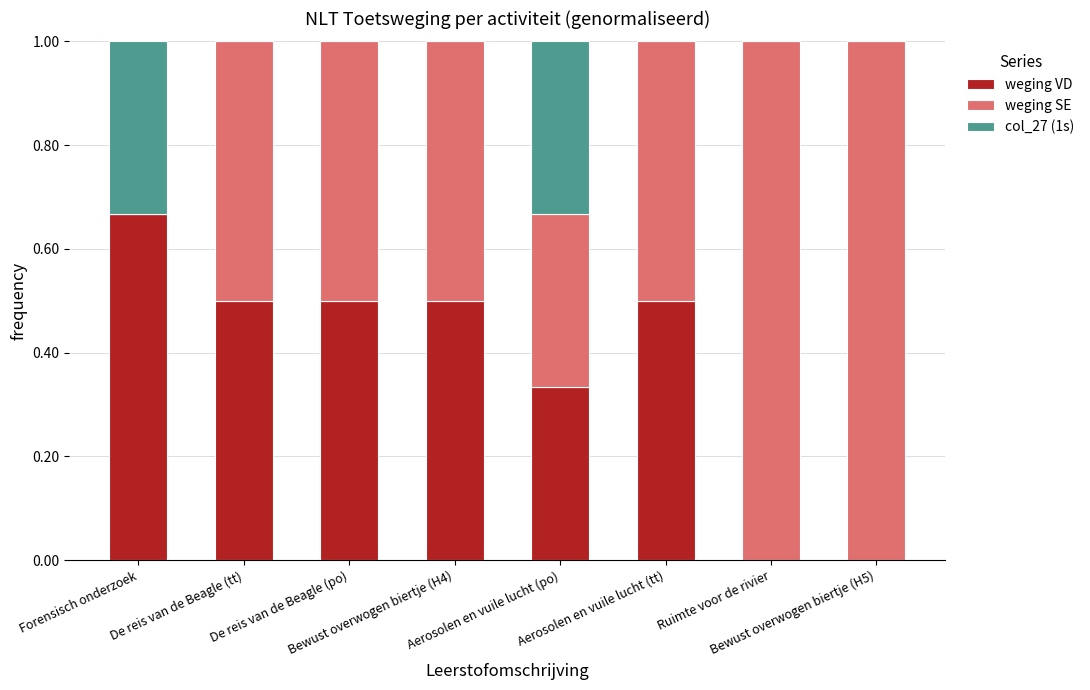

At Ruimte voor de rivier, list the series in order from largest to smallest.

weging SE, weging VD, col_27 (1s)